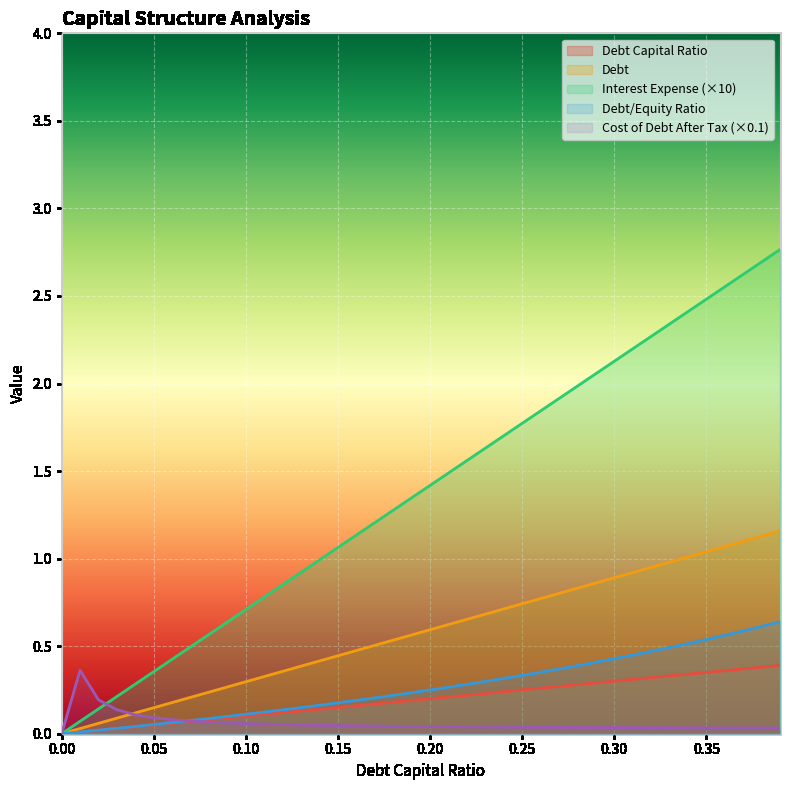

How many lines are shown in the chart?

5